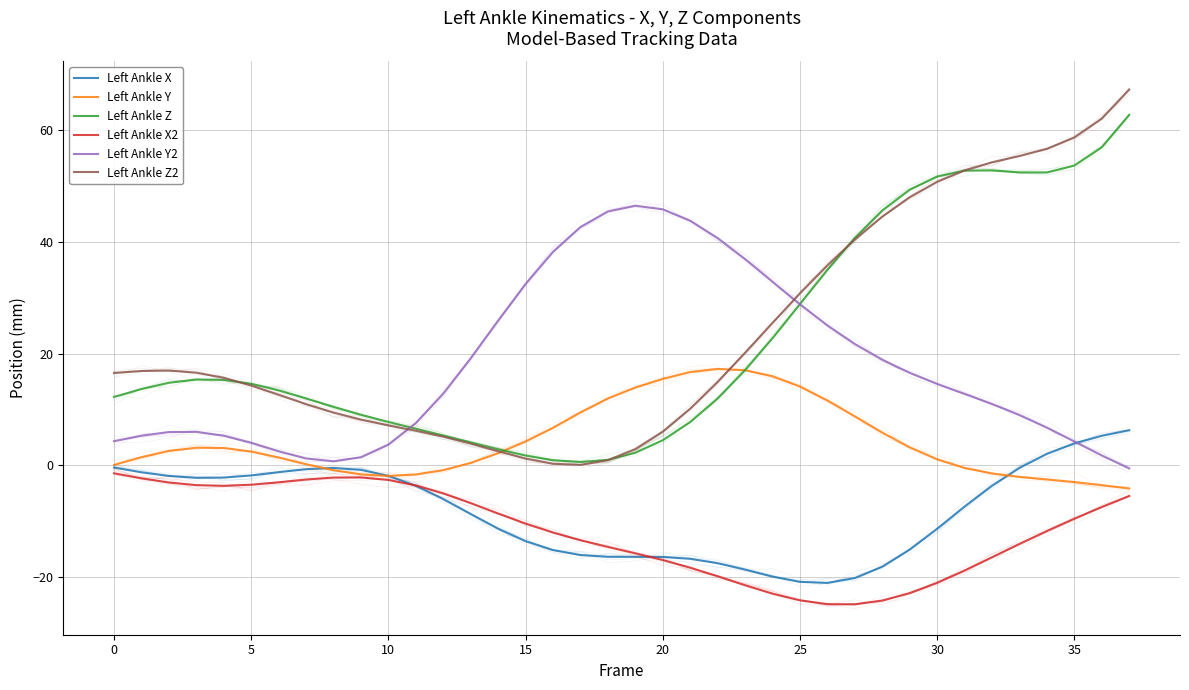

True or false: Left Ankle Z2 and Left Ankle X intersect in this chart.

False